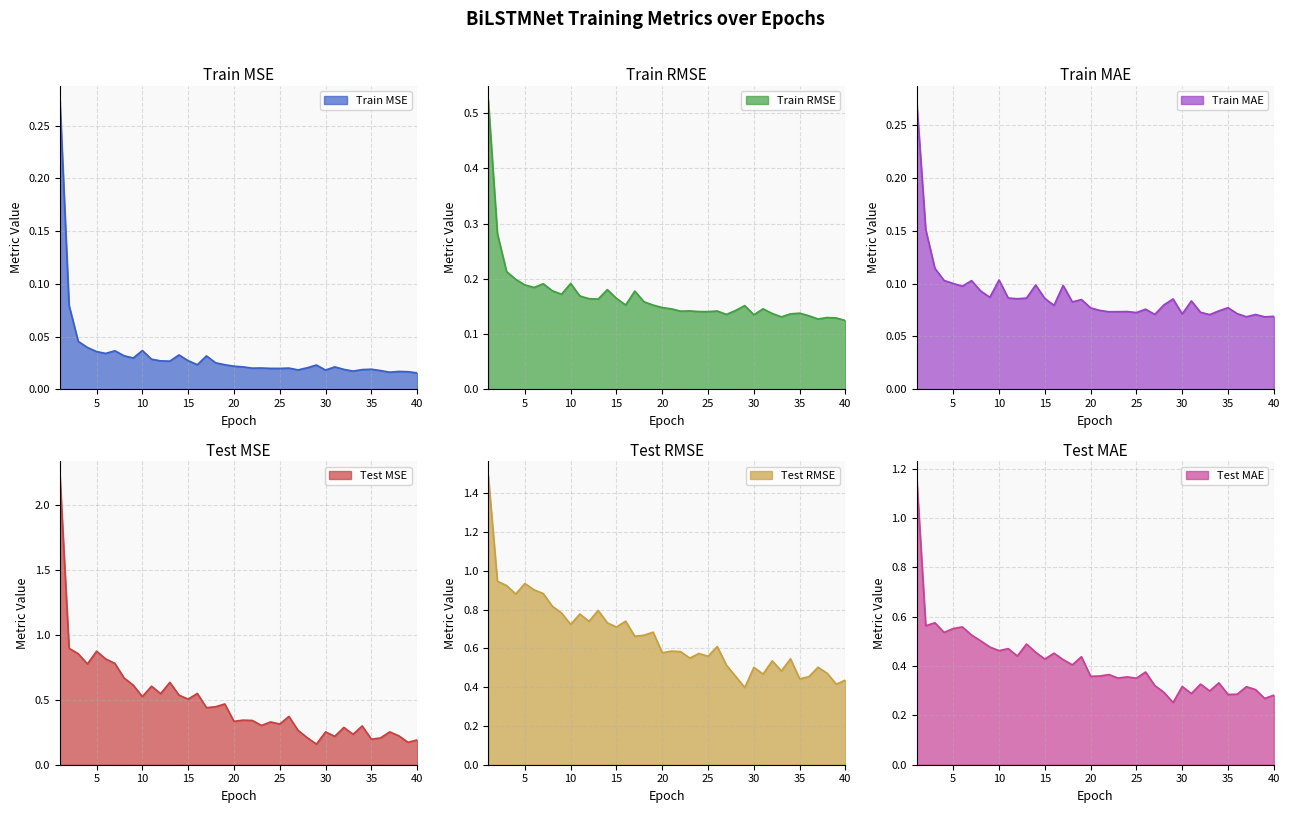

True or false: Train RMSE and Test MAE cross at least once.

False